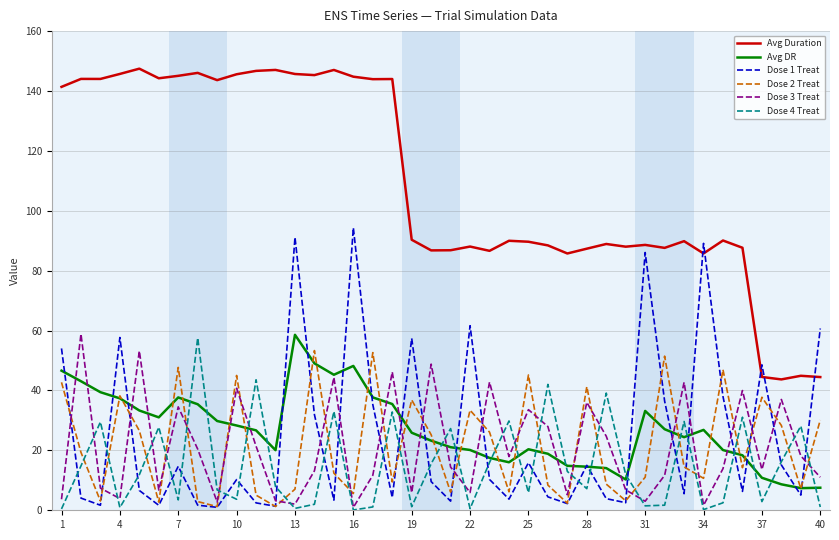

Which series has the largest total across all categories?

Avg Duration